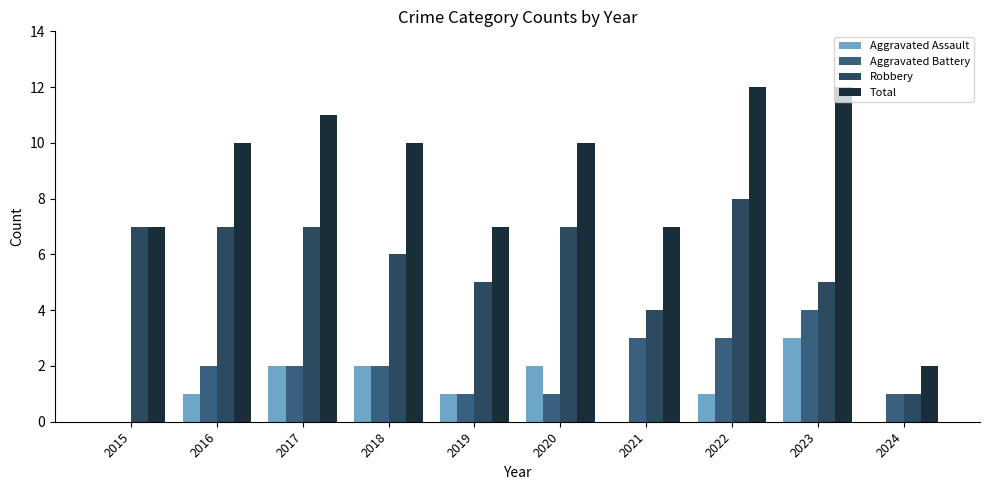

How many groups of bars are there?

10